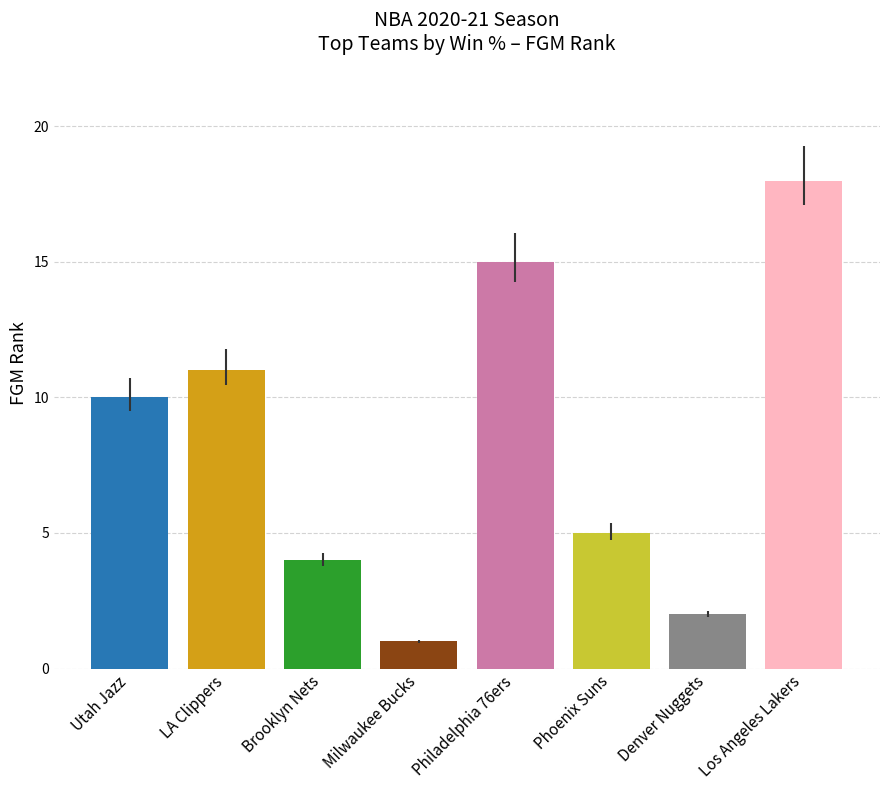

Reading right to left, extract all data points from this chart.

Los Angeles Lakers=18	Denver Nuggets=2	Phoenix Suns=5	Philadelphia 76ers=15	Milwaukee Bucks=1	Brooklyn Nets=4	LA Clippers=11	Utah Jazz=10